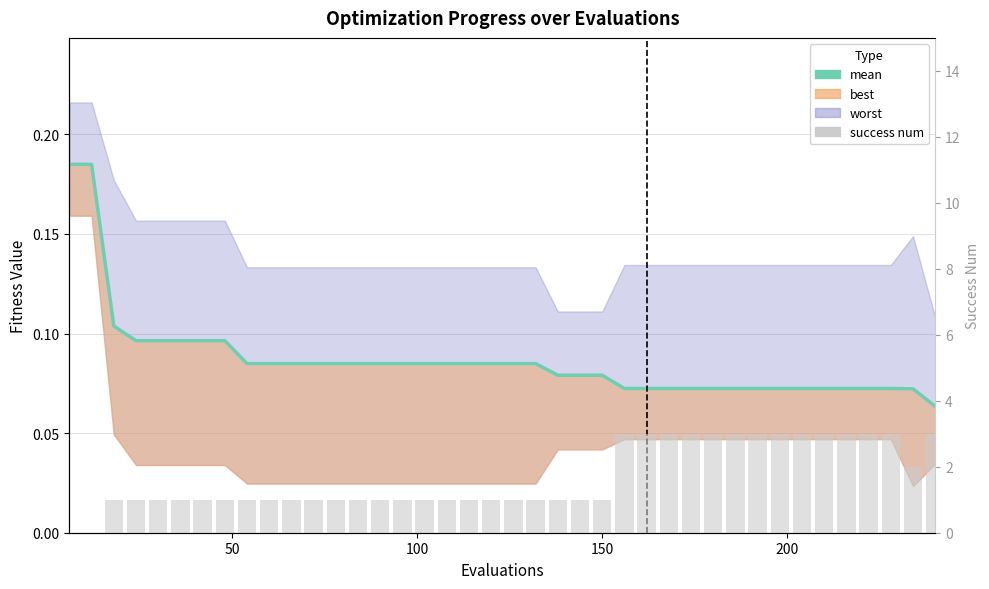

What is the greatest value displayed?

3.0